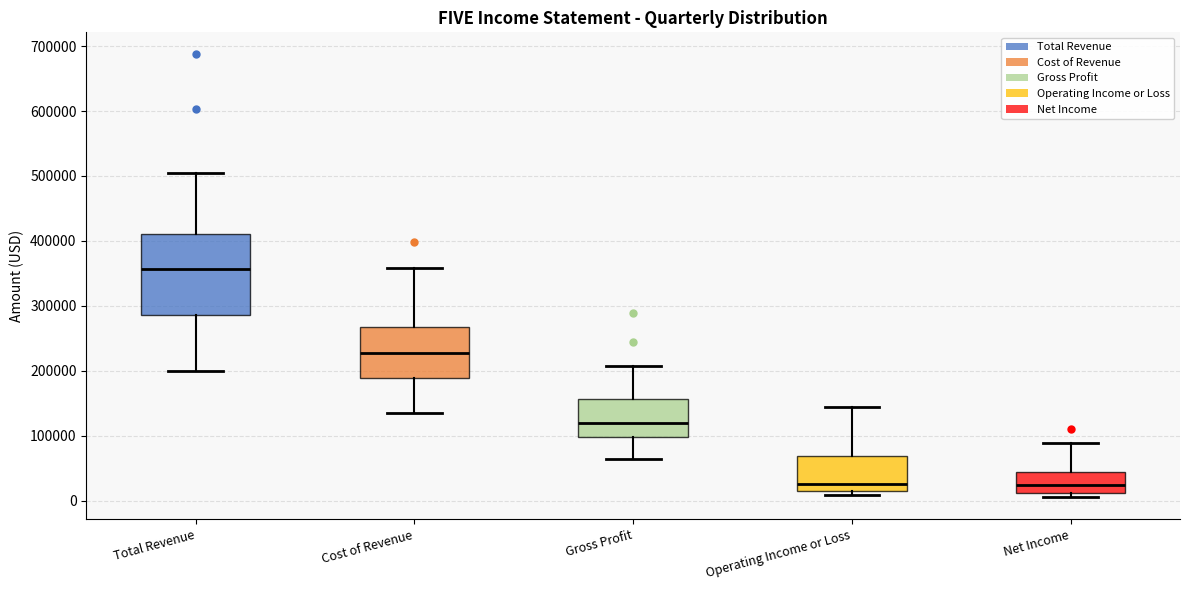

Reading left to right, read every box against the y-axis: the position of its median line, the range the box covers, and the ends of its whiskers. The values are not printed on the chart, so give them approximately, as read against the axis.

Total Revenue: median 360000, box 290000 to 410000, whiskers 200000 to 500000
Cost of Revenue: median 230000, box 190000 to 270000, whiskers 140000 to 360000
Gross Profit: median 120000, box 100000 to 160000, whiskers 60000 to 210000
Operating Income or Loss: median 30000, box 10000 to 70000, whiskers 10000 (just below the box's lower edge) to 140000
Net Income: median 20000, box 10000 to 40000, whiskers 10000 (just below the box's lower edge) to 90000